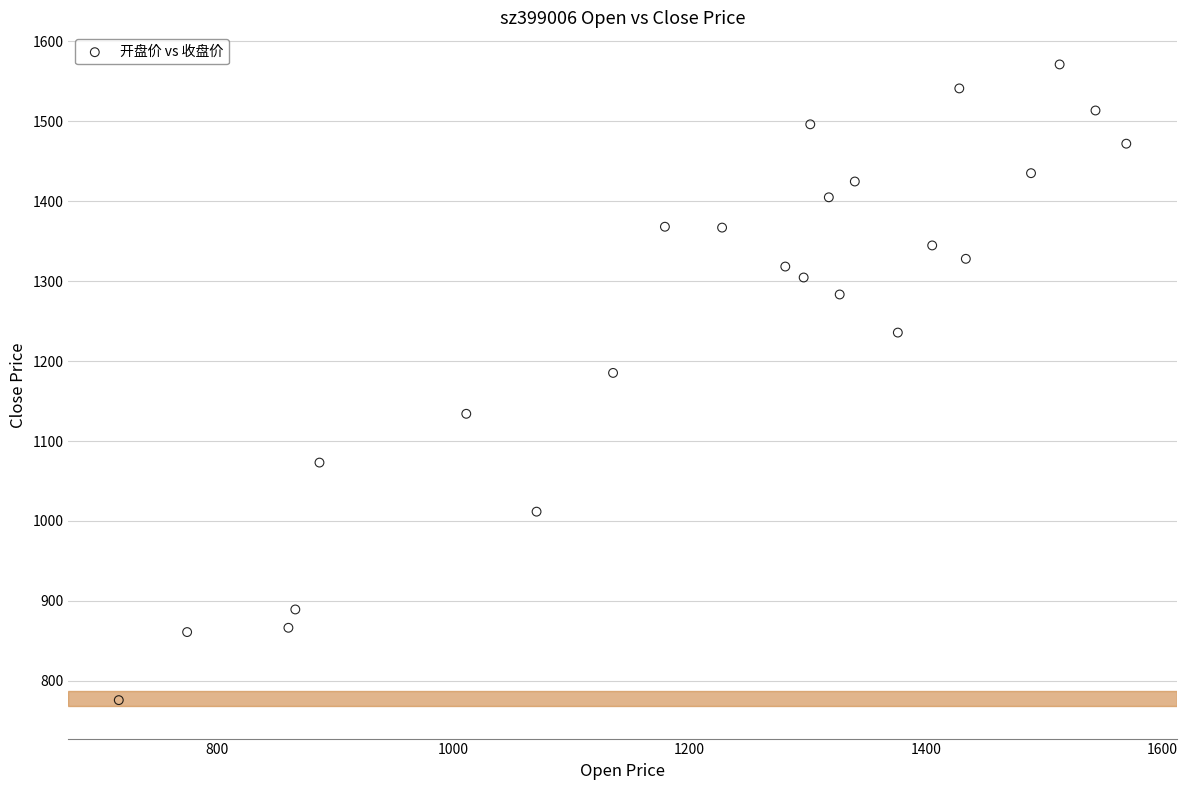

What Y value in the scatter plot is closest to 1173?

1185.2